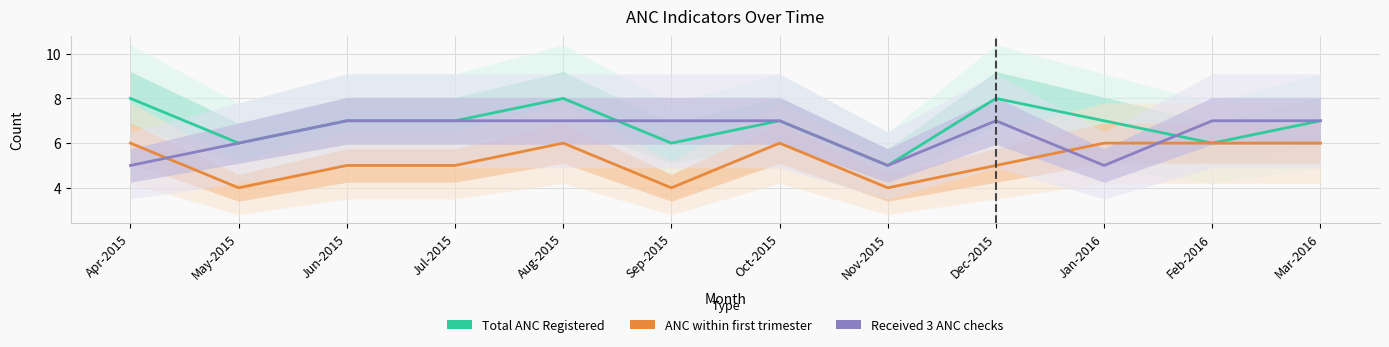

Reading left to right, extract all data points from this chart.

Total ANC Registered: Apr-2015=8	May-2015=6	Jun-2015=7	Jul-2015=7	Aug-2015=8	Sep-2015=6	Oct-2015=7	Nov-2015=5	Dec-2015=8	Jan-2016=7	Feb-2016=6	Mar-2016=7
ANC within first trimester: Apr-2015=6	May-2015=4	Jun-2015=5	Jul-2015=5	Aug-2015=6	Sep-2015=4	Oct-2015=6	Nov-2015=4	Dec-2015=5	Jan-2016=6	Feb-2016=6	Mar-2016=6
Received 3 ANC checks: Apr-2015=5	May-2015=6	Jun-2015=7	Jul-2015=7	Aug-2015=7	Sep-2015=7	Oct-2015=7	Nov-2015=5	Dec-2015=7	Jan-2016=5	Feb-2016=7	Mar-2016=7